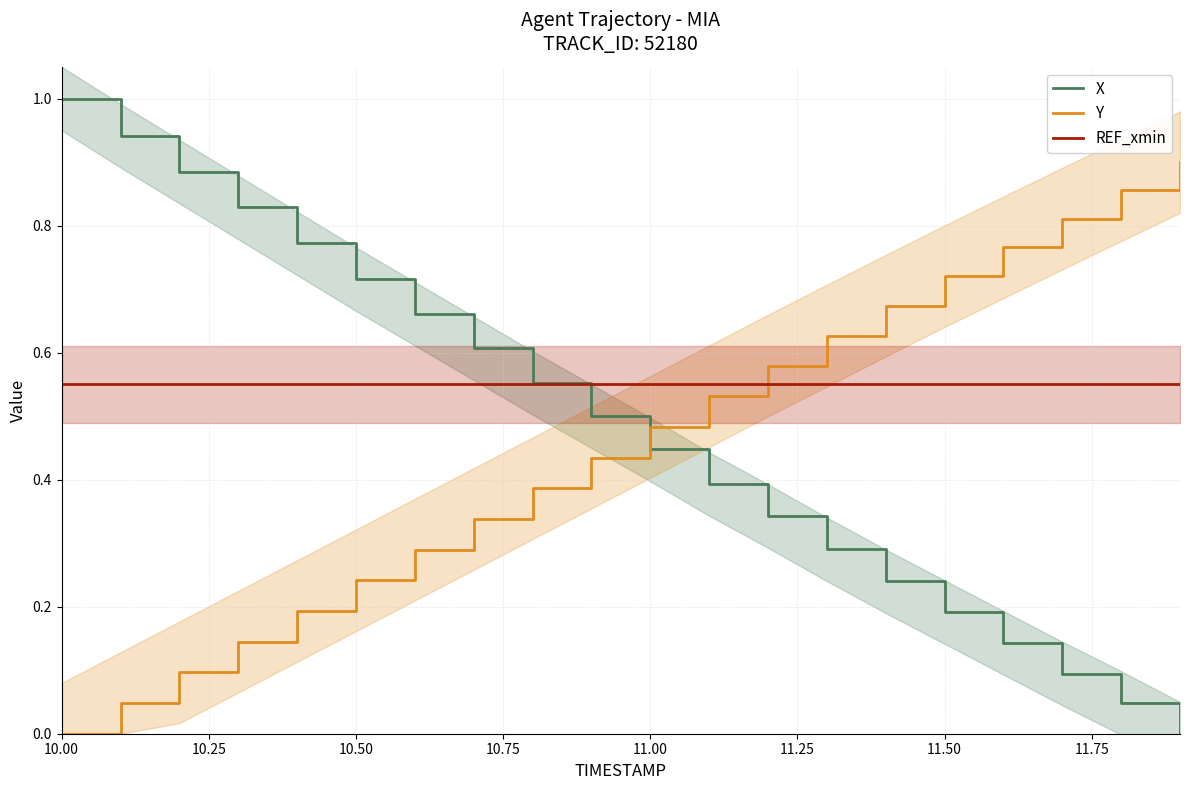

Which series ends up on top after the final intersection of X and Y?

Y